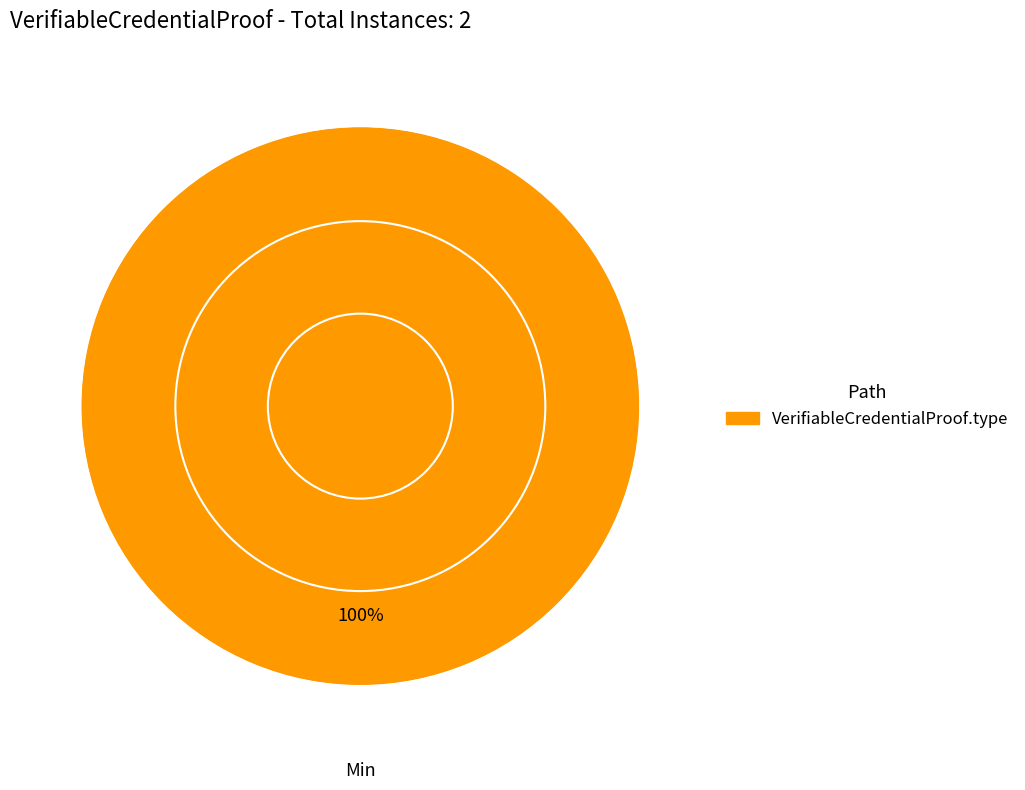

Does any single category account for the majority?

Yes